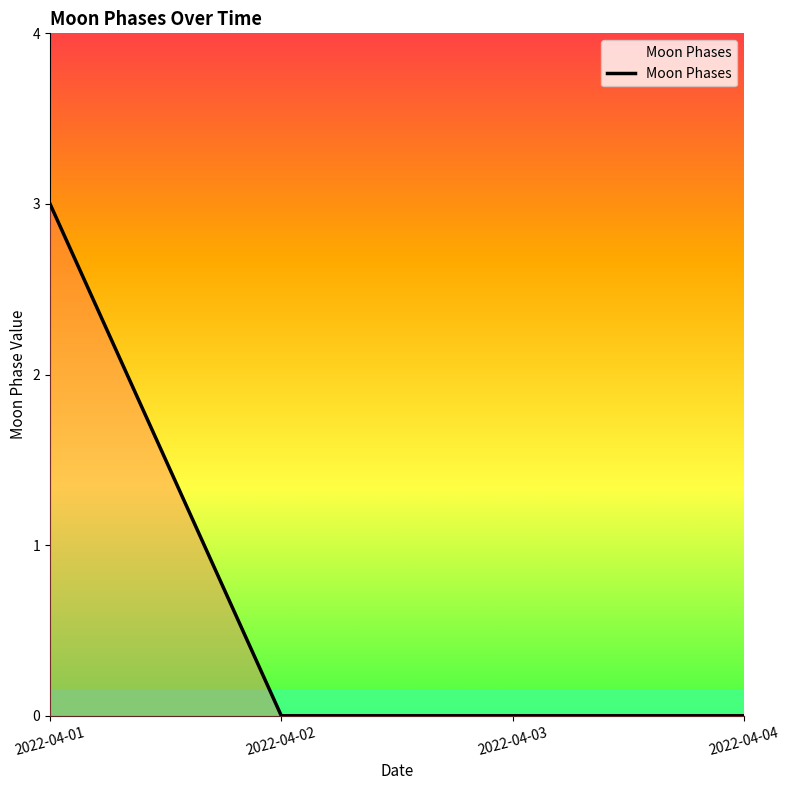

Which category has the highest value across all series?

2022-04-01